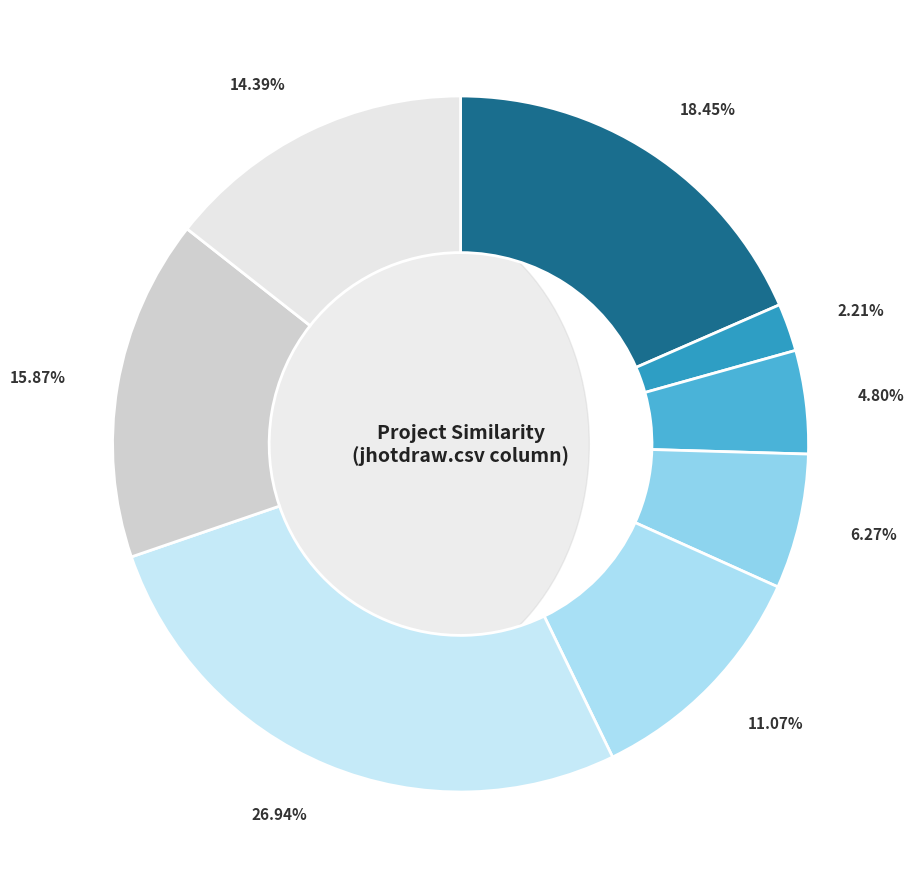

Does any single category account for the majority?

No